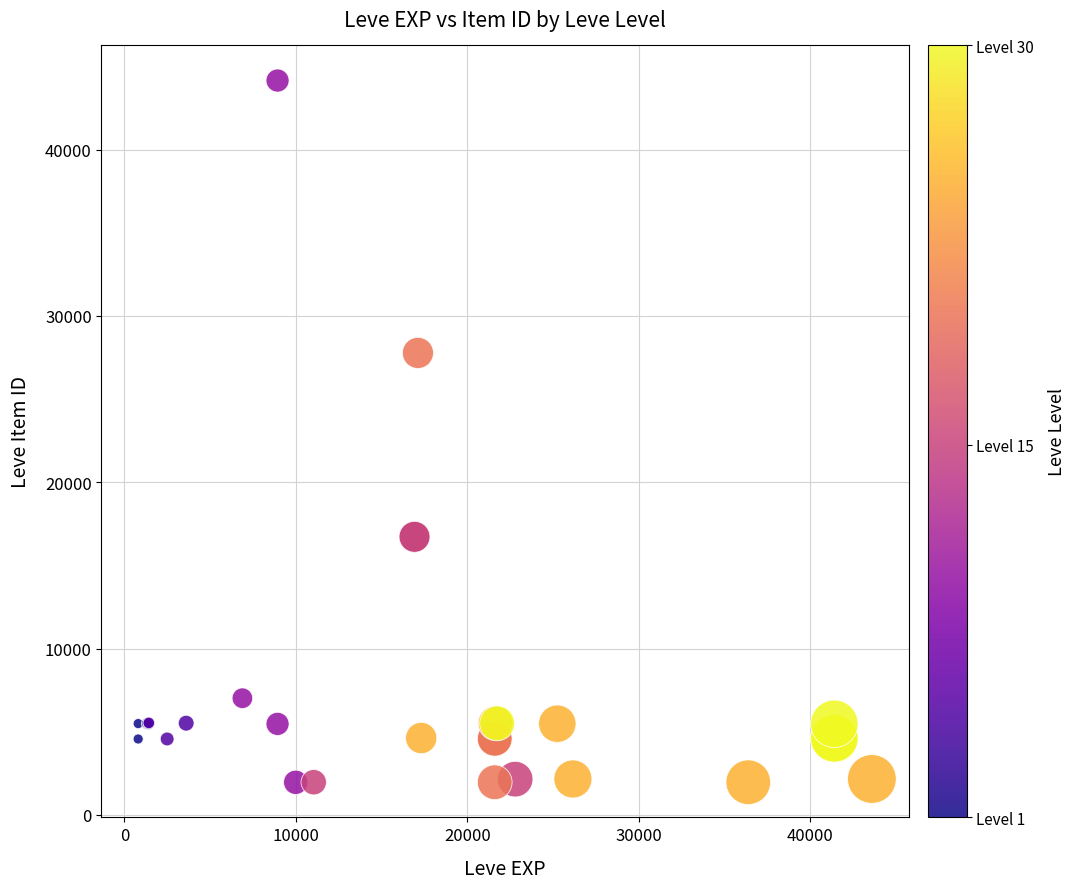

What Y value in the scatter plot is closest to 23053?

27772